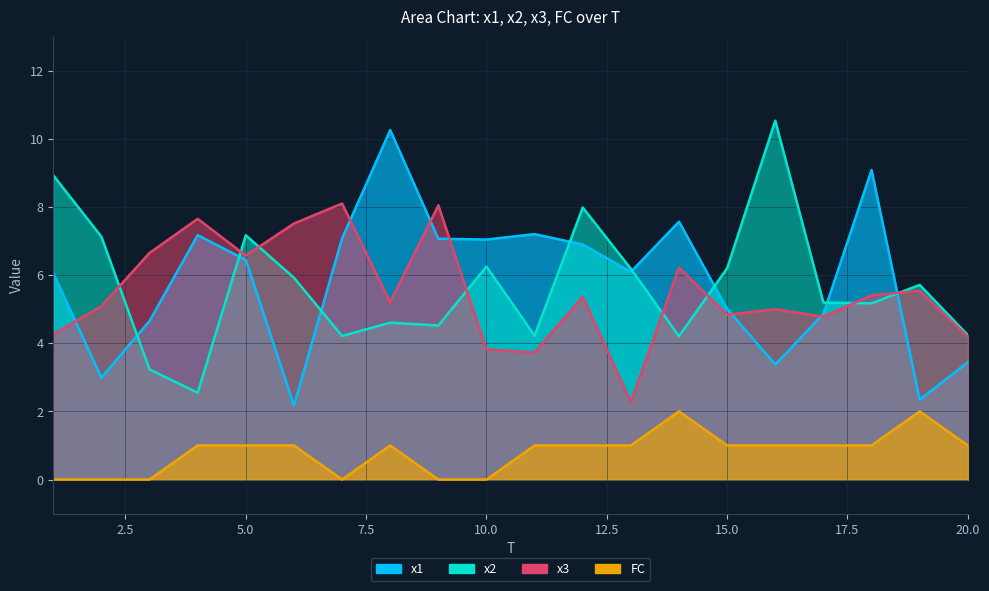

What is the sum of the x2 values at 6 and 20?

10.2